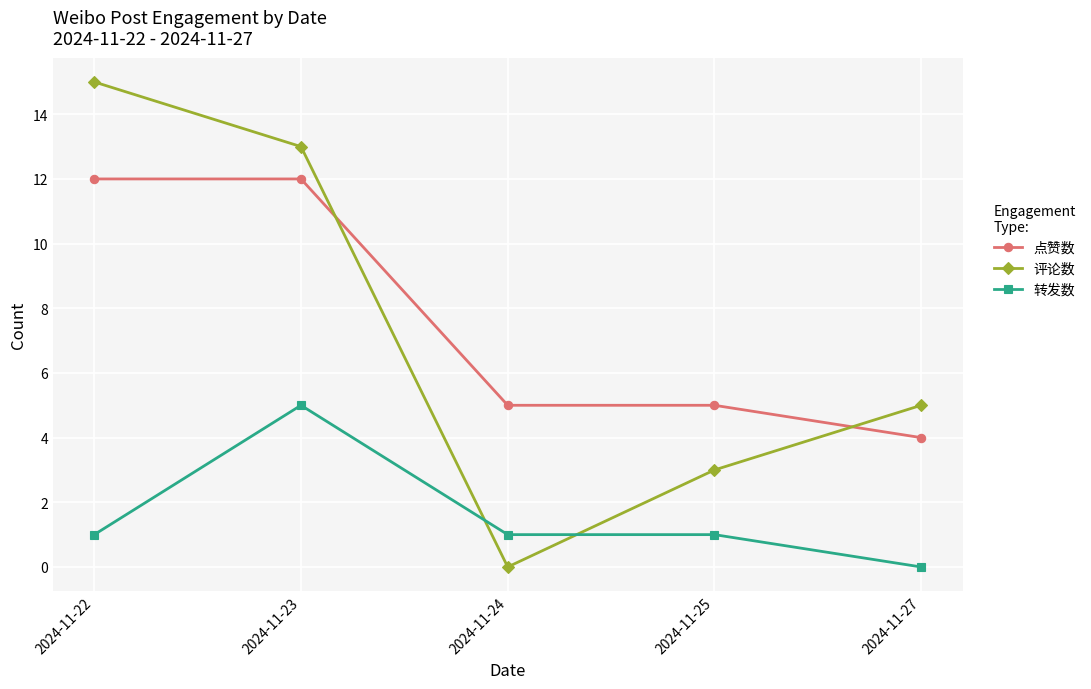

Does the chart have visible grid lines?

Yes